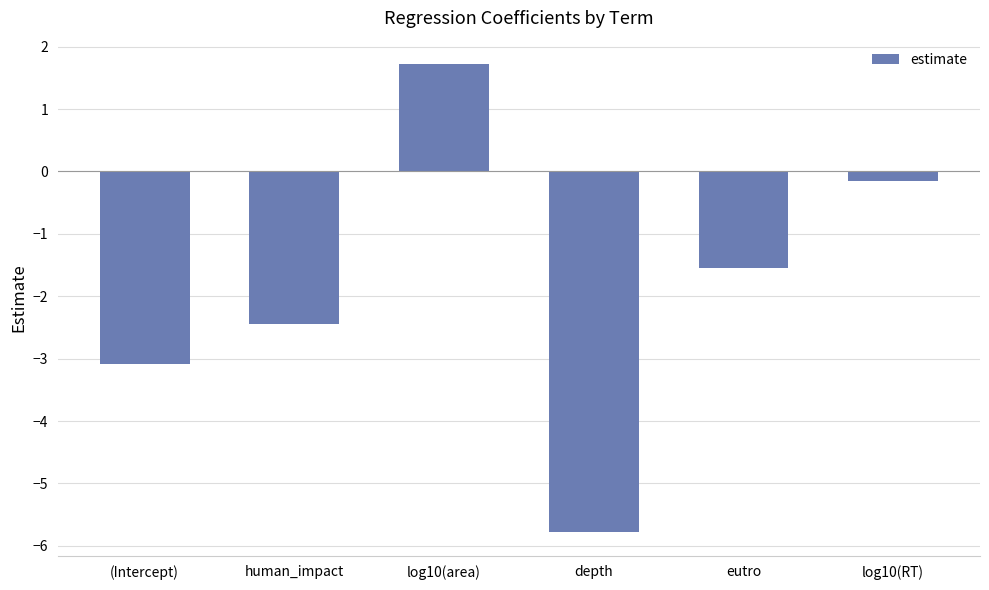

What is the difference between the second highest and second lowest values?

2.9